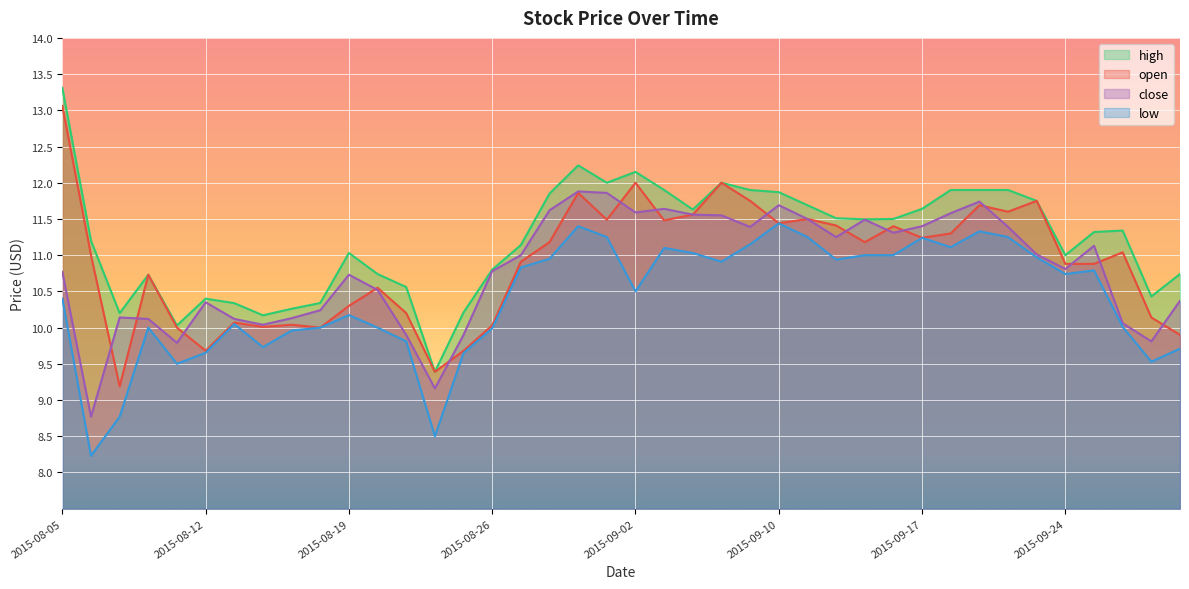

Where is the first local minimum for open?

2015-08-07